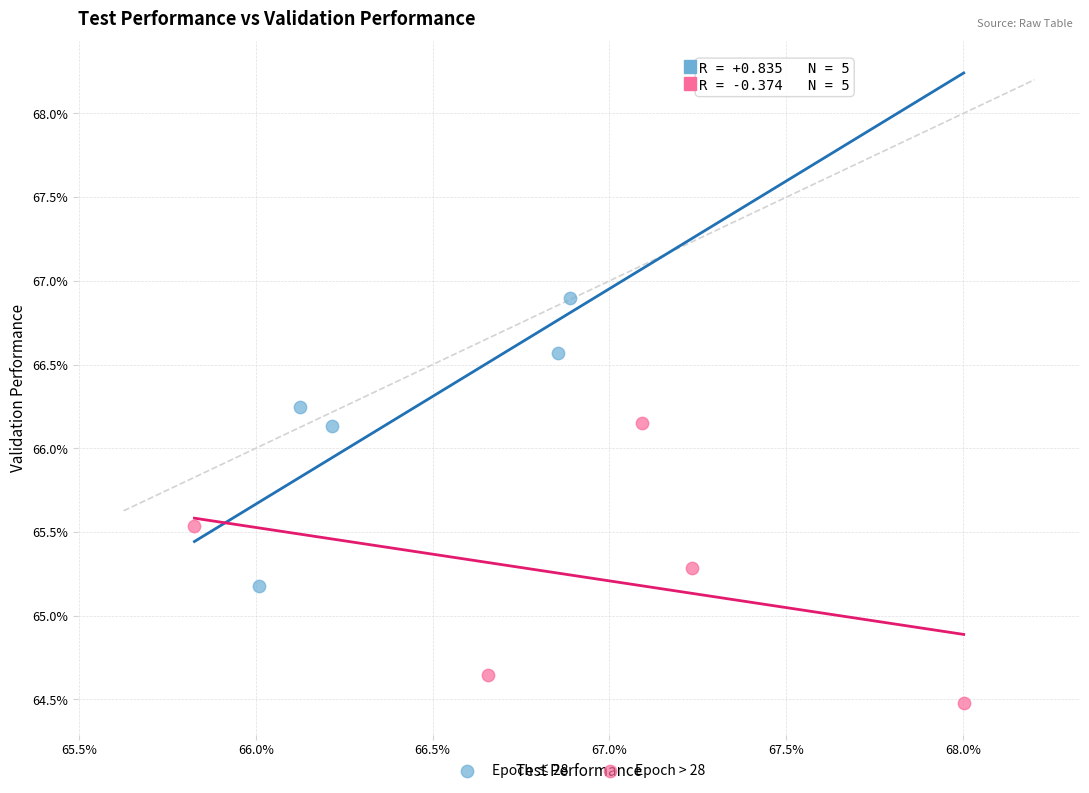

Which series has the widest spread of Y values?

Epoch ≤ 28